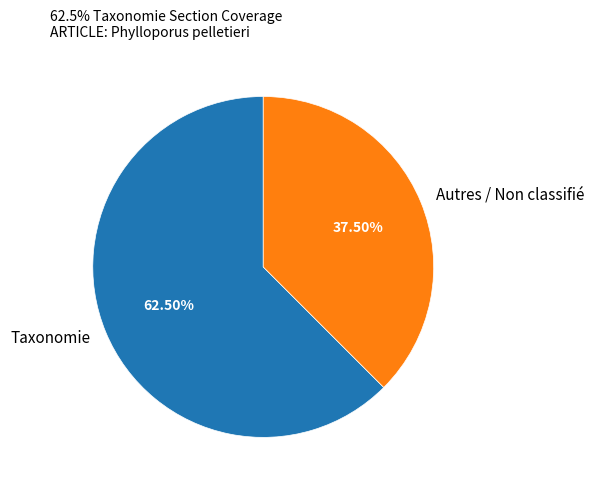

Which category has the smallest portion of the pie?

Autres / Non classifié